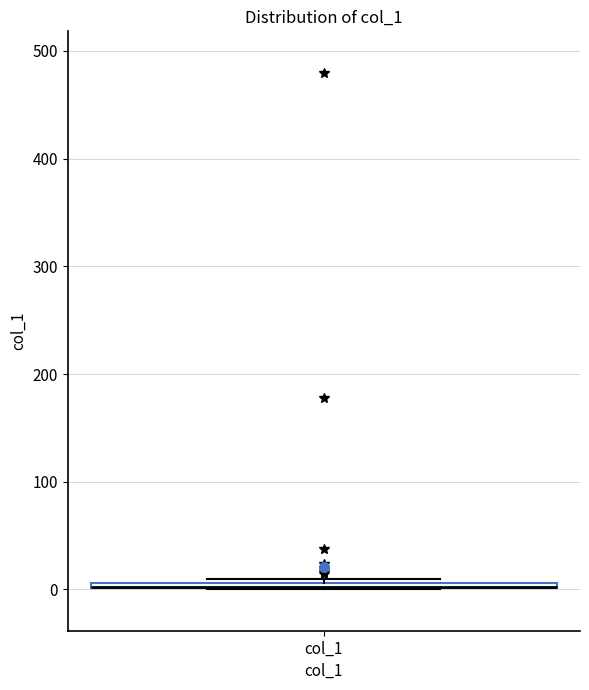

Where is the lower edge of the box for col_1 on the y-axis? The values are not printed on the chart, so give them approximately, as read against the axis.

0